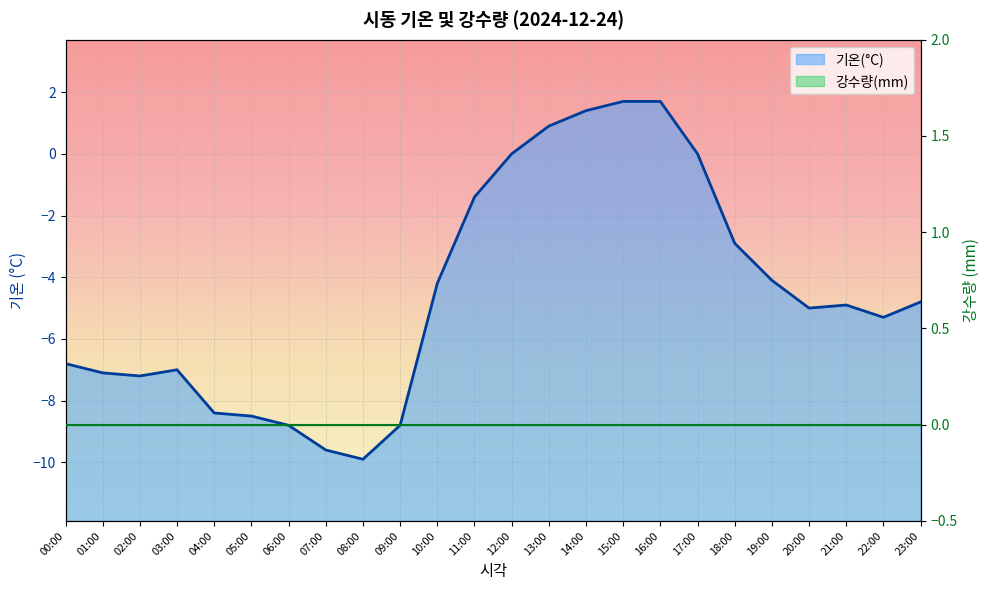

At how many categories does at least one series exceed -4?

24